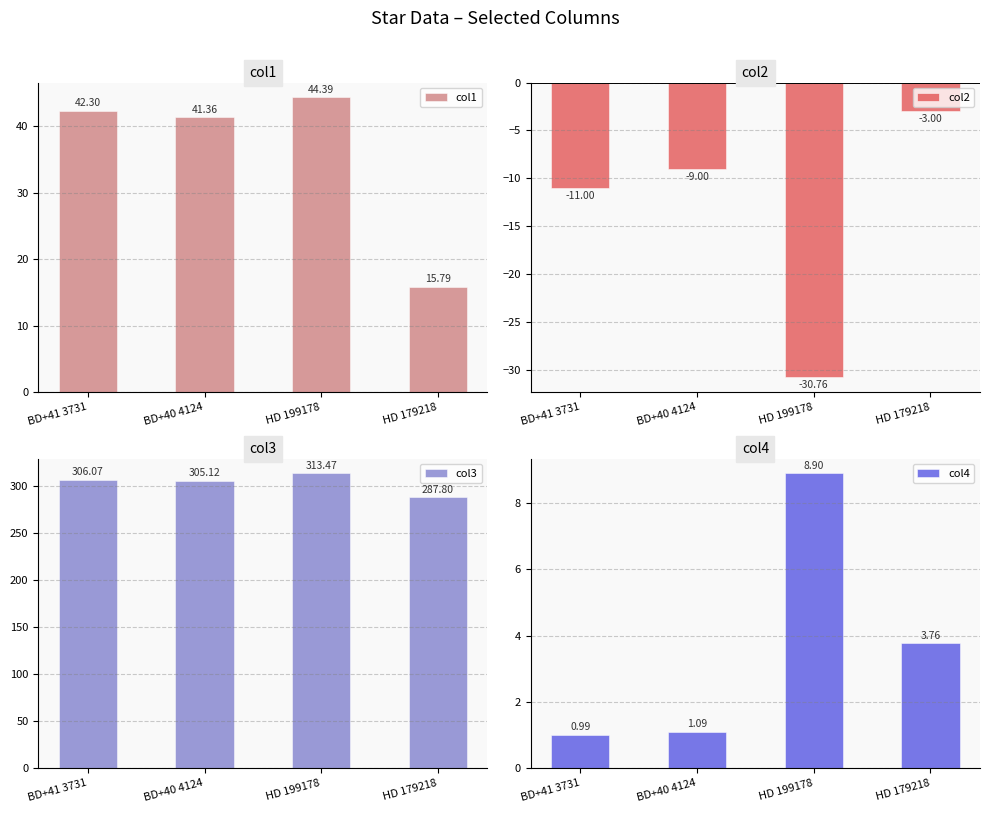

What value does the col1 series have at BD+41 3731?

42.3